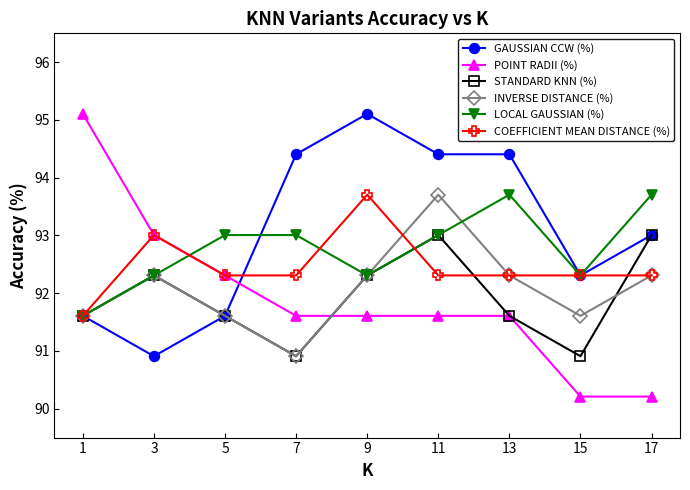

Reading left to right, what are all the values shown in this chart?

GAUSSIAN CCW (%): 91.6	90.9	91.6	94.4	95.1	94.4	94.4	92.3	93.0
POINT RADII (%): 95.1	93.0	92.3	91.6	91.6	91.6	91.6	90.2	90.2
STANDARD KNN (%): 91.6	92.3	91.6	90.9	92.3	93.0	91.6	90.9	93.0
INVERSE DISTANCE (%): 91.6	92.3	91.6	90.9	92.3	93.7	92.3	91.6	92.3
LOCAL GAUSSIAN (%): 91.6	92.3	93.0	93.0	92.3	93.0	93.7	92.3	93.7
COEFFICIENT MEAN DISTANCE (%): 91.6	93.0	92.3	92.3	93.7	92.3	92.3	92.3	92.3